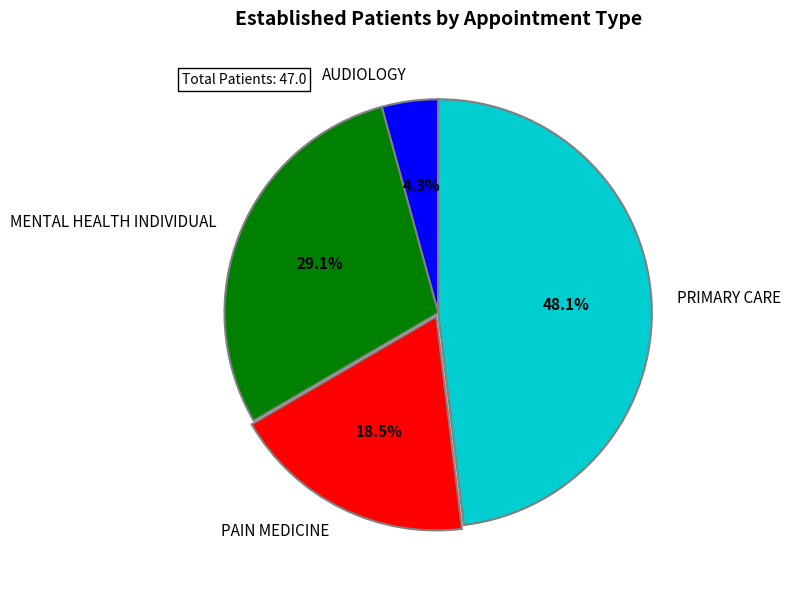

Between PRIMARY CARE and AUDIOLOGY, which is larger?

PRIMARY CARE